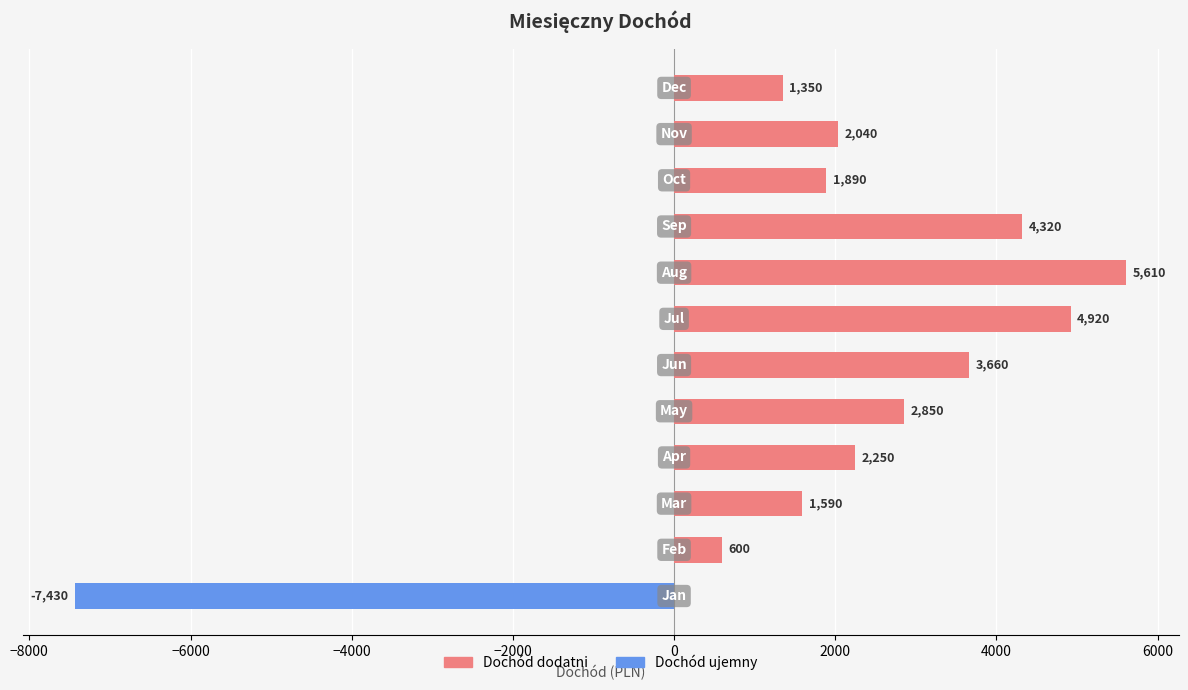

How many positive values are there?

11